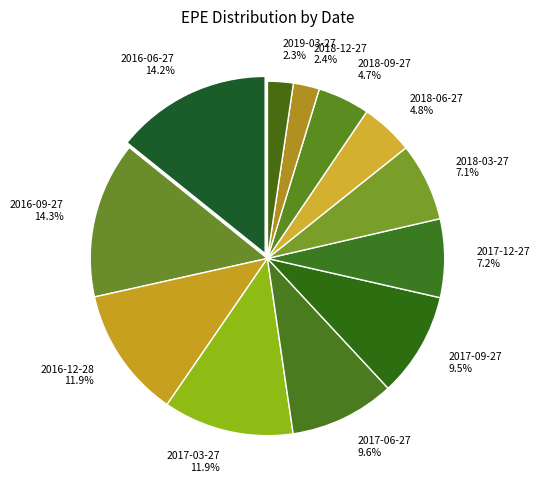

How many segments does this pie chart have?

12